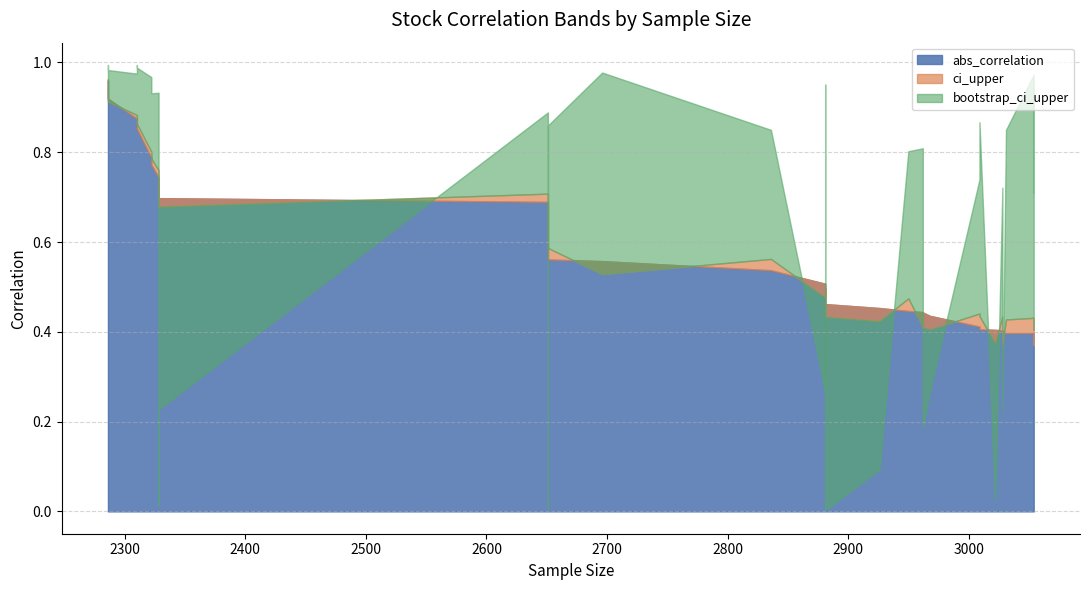

How many lines are shown in the chart?

3